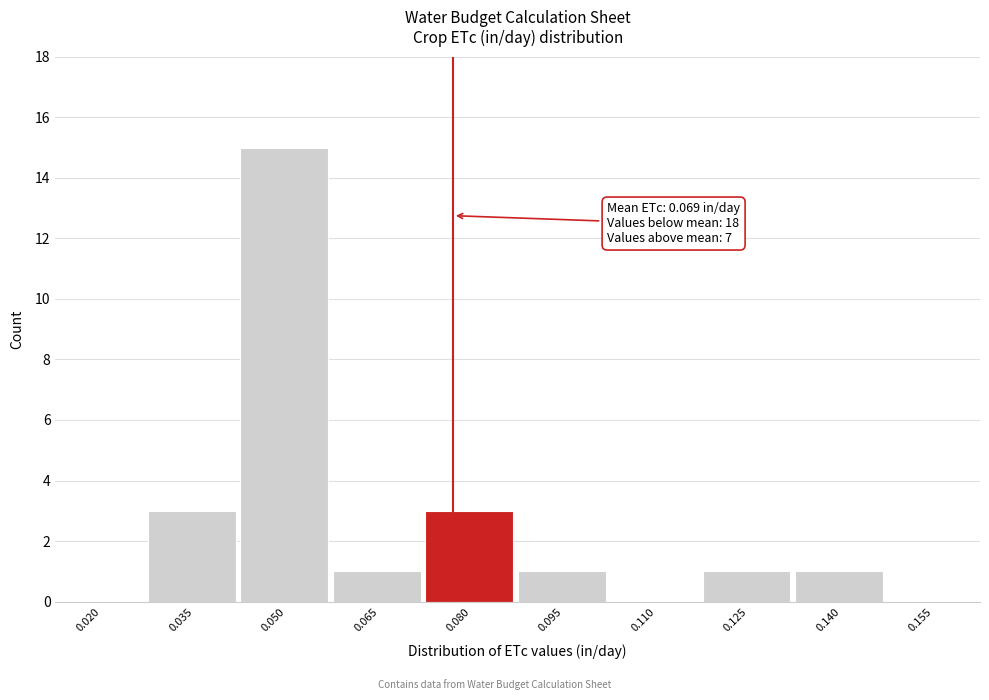

Reading left to right, what are all the values shown in this chart?

0.020=0	0.035=3	0.050=15	0.065=1	0.080=3	0.095=1	0.110=0	0.125=1	0.140=1	0.155=0